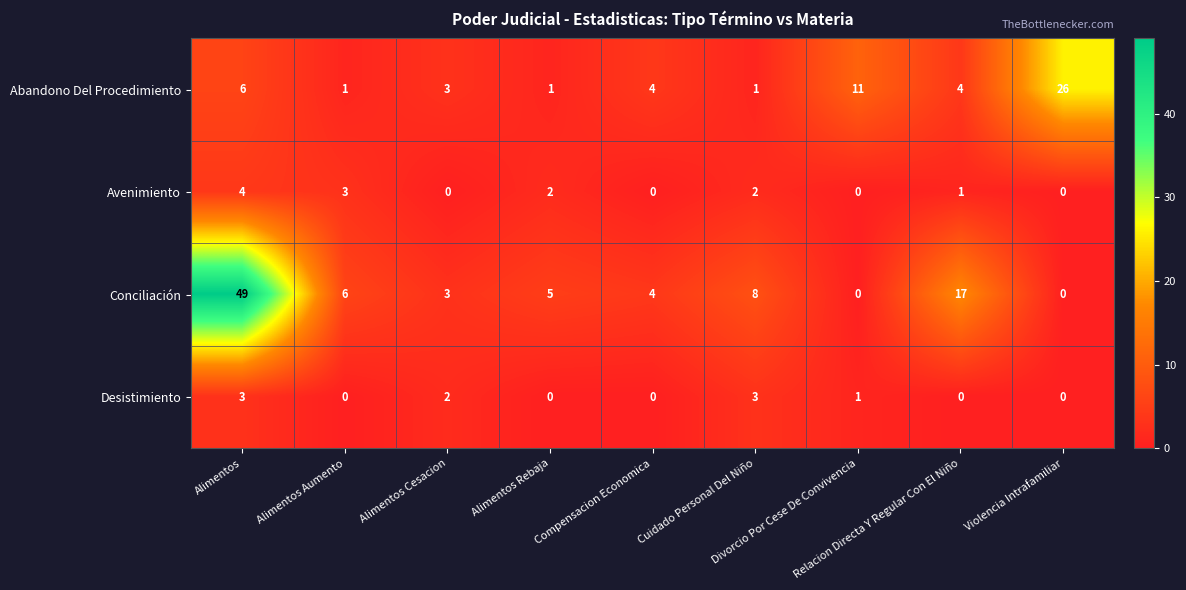

What is the sum of all Abandono Del Procedimiento values?

57